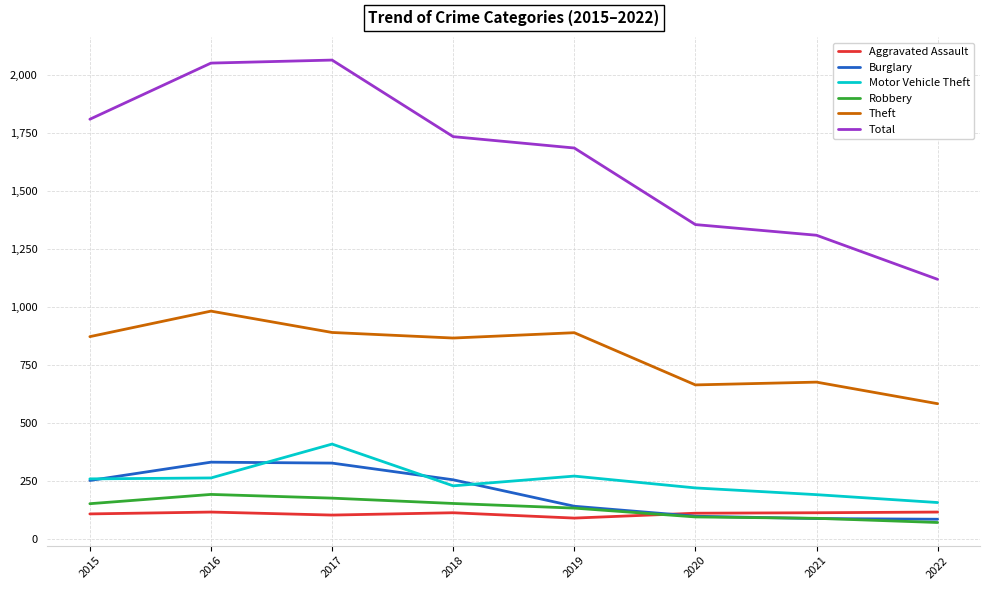

True or false: Burglary and Theft intersect in this chart.

False